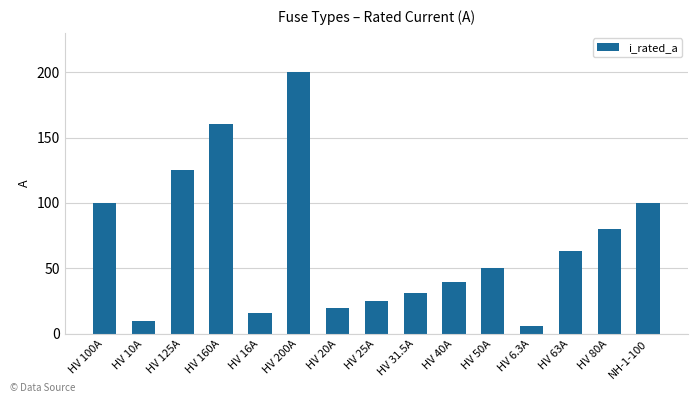

What is the change in value from HV 40A to HV 80A?

+40.0